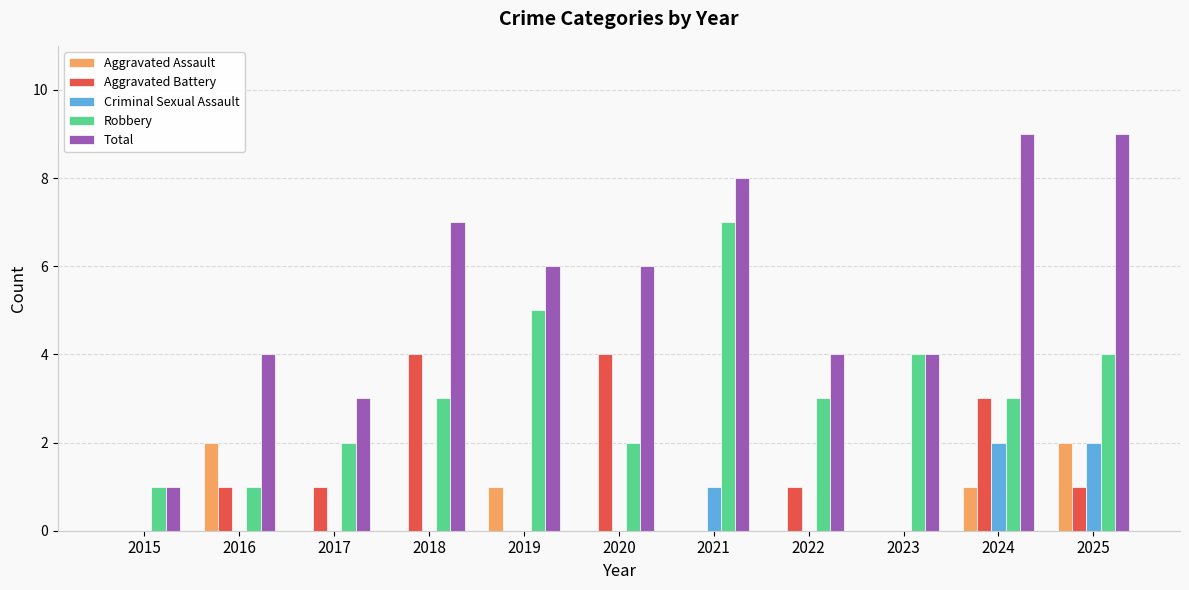

Reading right to left, what are all the values shown in this chart?

Aggravated Assault: 2	1	0	0	0	0	1	0	0	2	0
Aggravated Battery: 1	3	0	1	0	4	0	4	1	1	0
Criminal Sexual Assault: 2	2	0	0	1	0	0	0	0	0	0
Robbery: 4	3	4	3	7	2	5	3	2	1	1
Total: 9	9	4	4	8	6	6	7	3	4	1